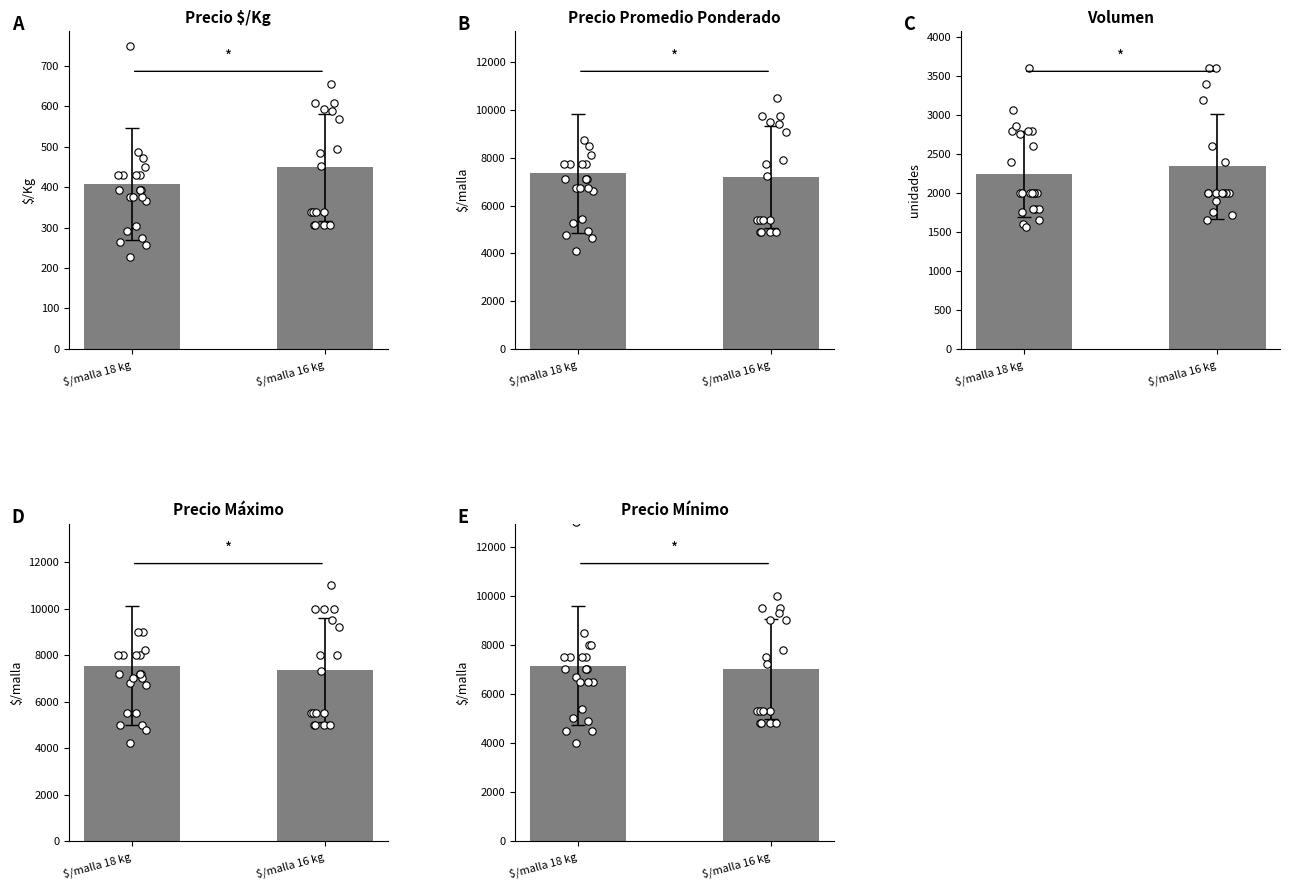

Which series has the largest total across all categories?

Precio Máximo